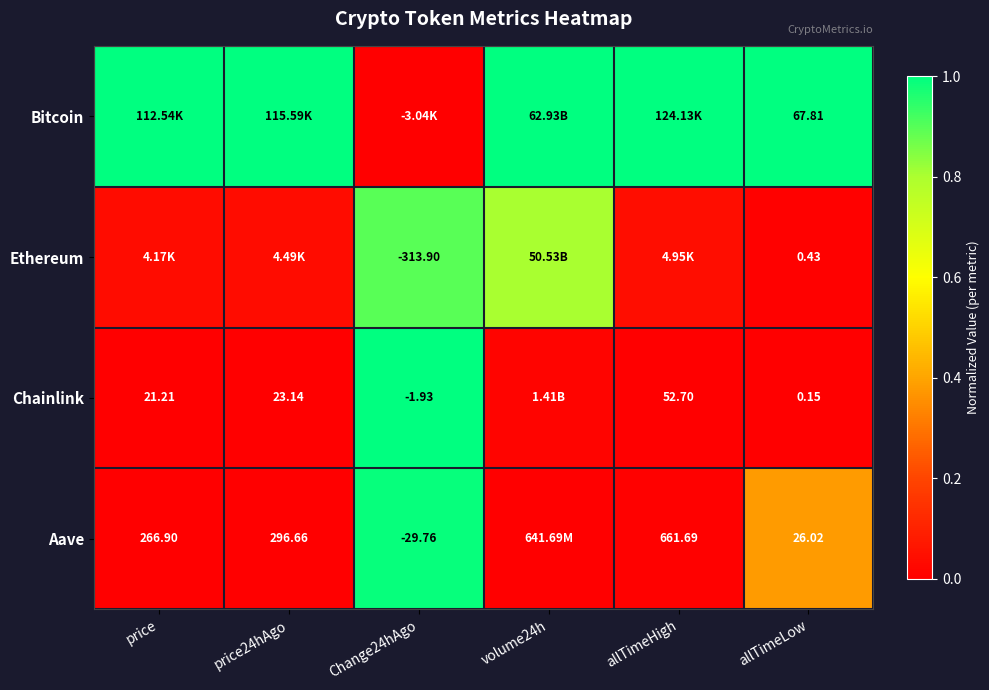

At how many categories does at least one series exceed 0?

6